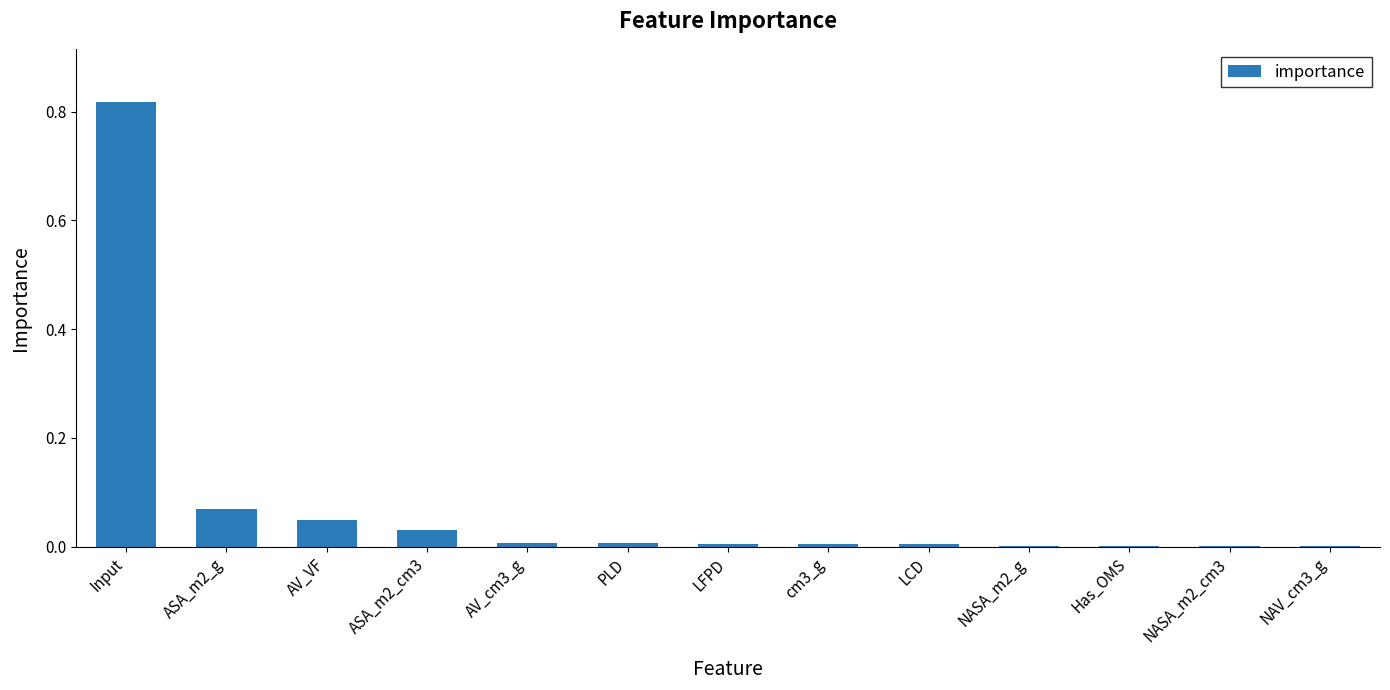

What is the change in value from ASA_m2_g to PLD?

-0.1